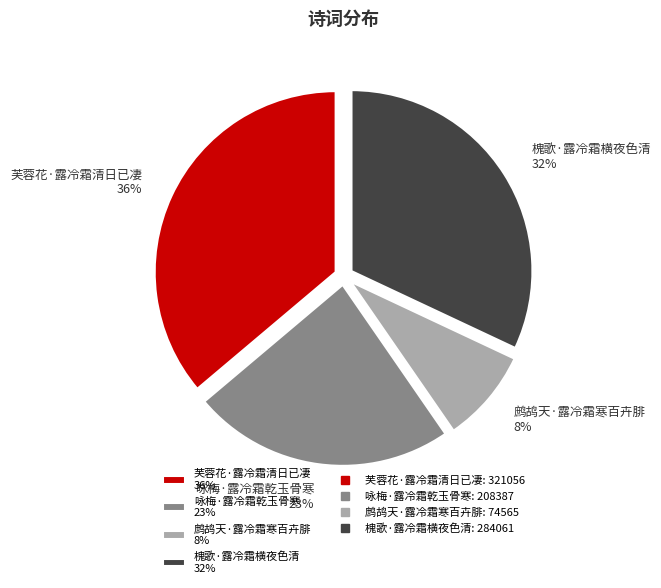

To the nearest percent, what is the average slice percentage?

25%